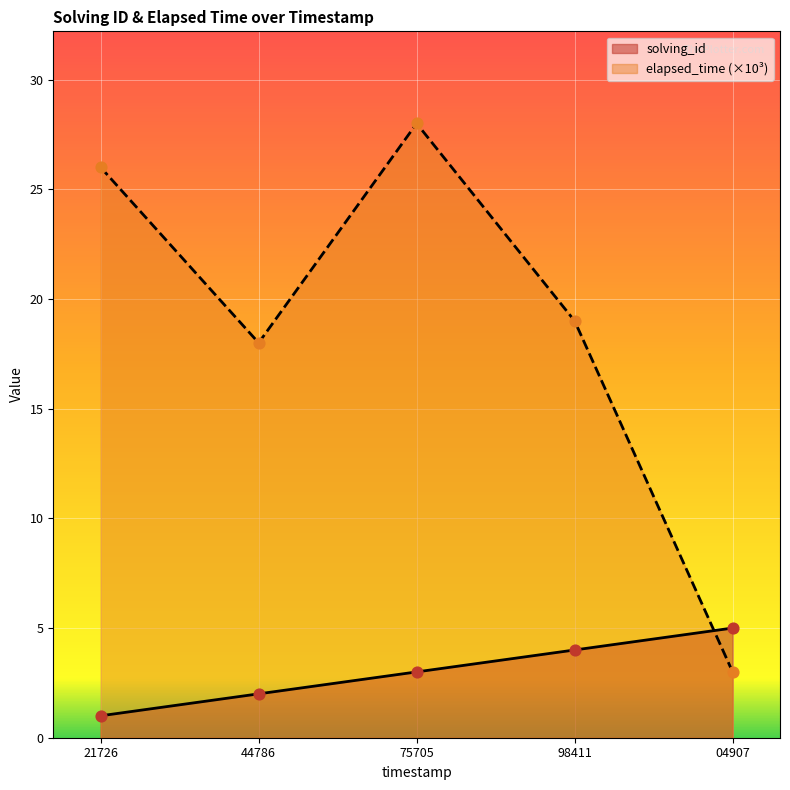

At how many categories does at least one series exceed 5?

4